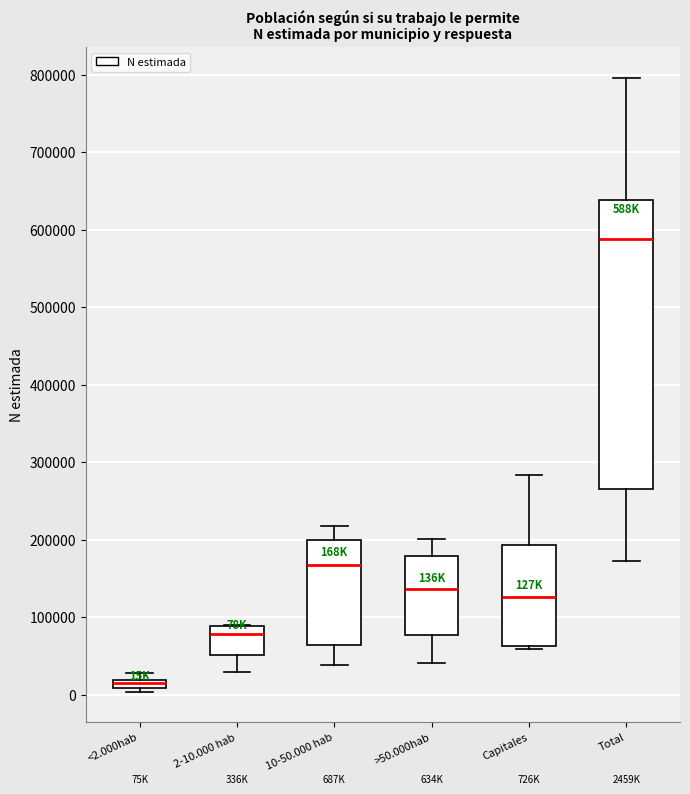

Where is the upper edge of the box for 2-10.000 hab on the y-axis? The values are not printed on the chart, so give them approximately, as read against the axis.

90000